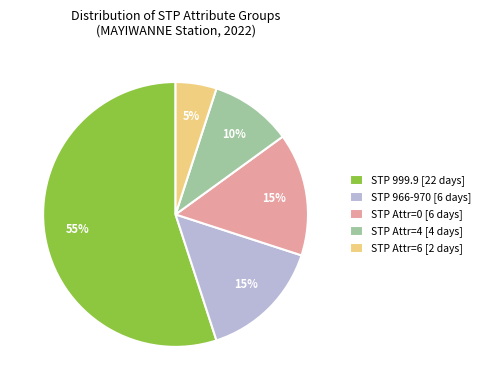

Do STP Attr=0 [6 days] and STP 999.9 [22 days] together represent more than half of the pie?

Yes